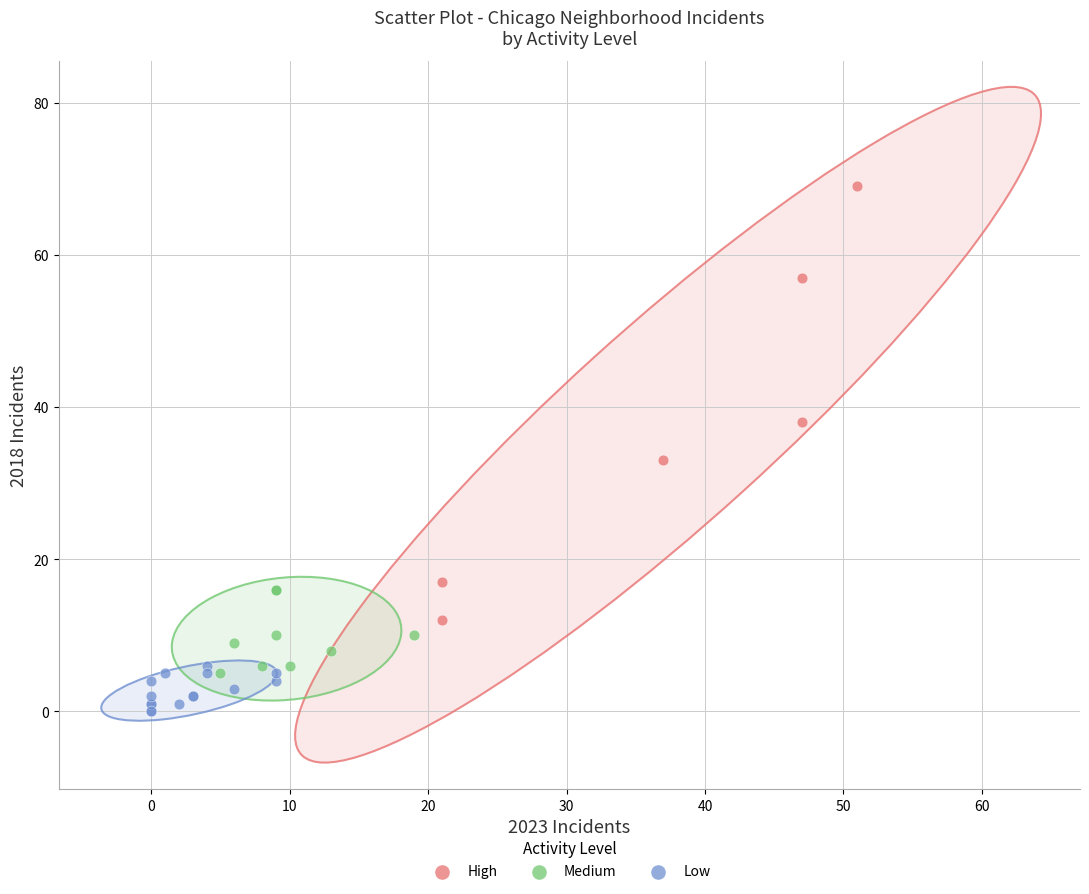

Which series contains the highest Y value?

High